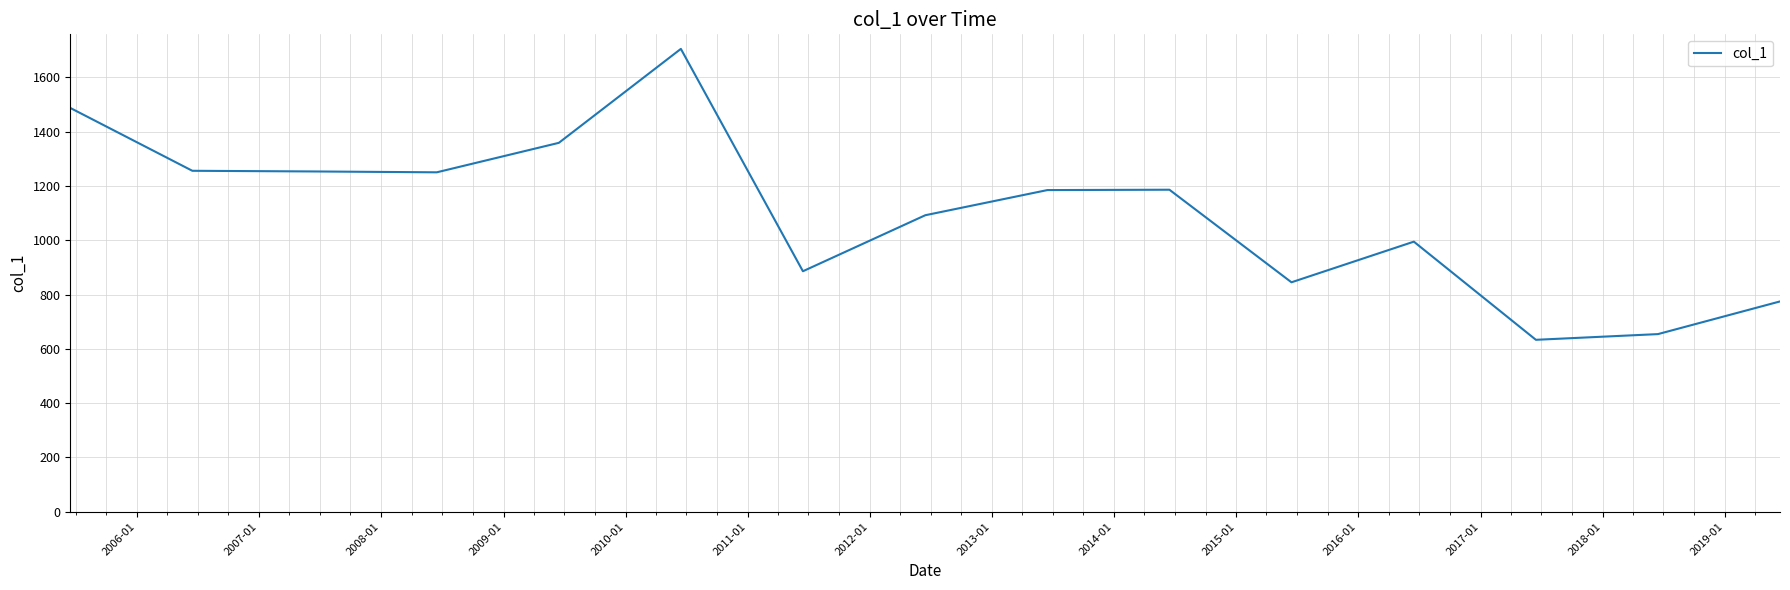

Does the chart have visible grid lines?

Yes